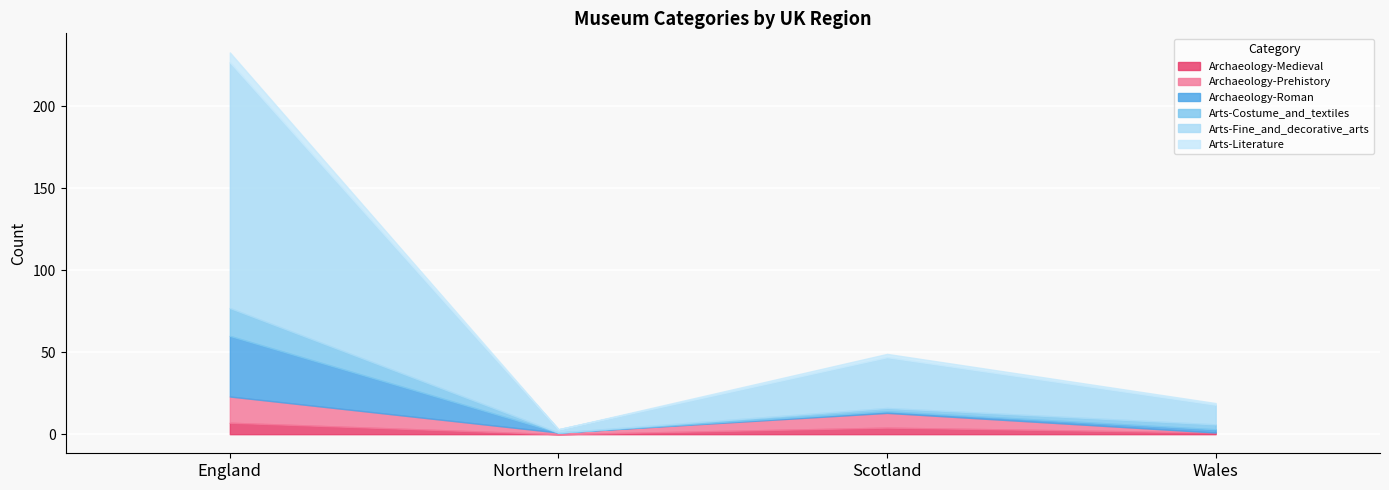

Reading left to right, extract all data points from this chart.

Archaeology-Medieval: 7	0	4	1
Archaeology-Prehistory: 16	1	9	0
Archaeology-Roman: 37	0	1	2
Arts-Costume_and_textiles: 17	0	2	3
Arts-Fine_and_decorative_arts: 150	2	31	12
Arts-Literature: 6	0	2	1